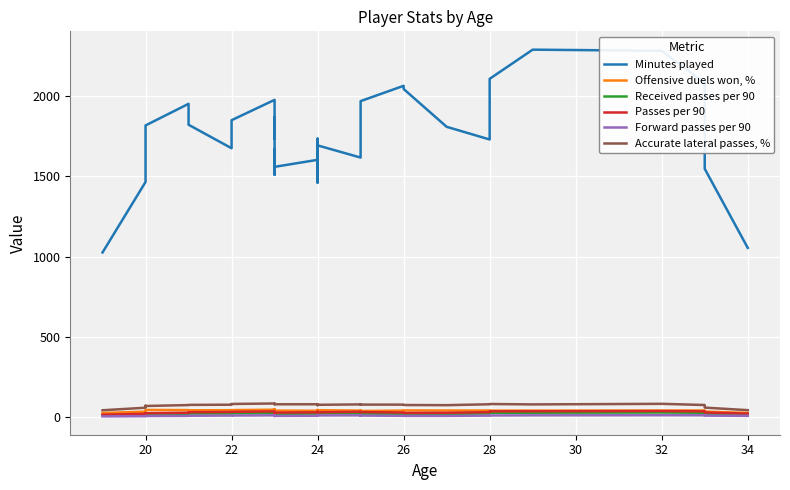

In Passes per 90, how many points are higher than both neighbors (excluding endpoints)?

7